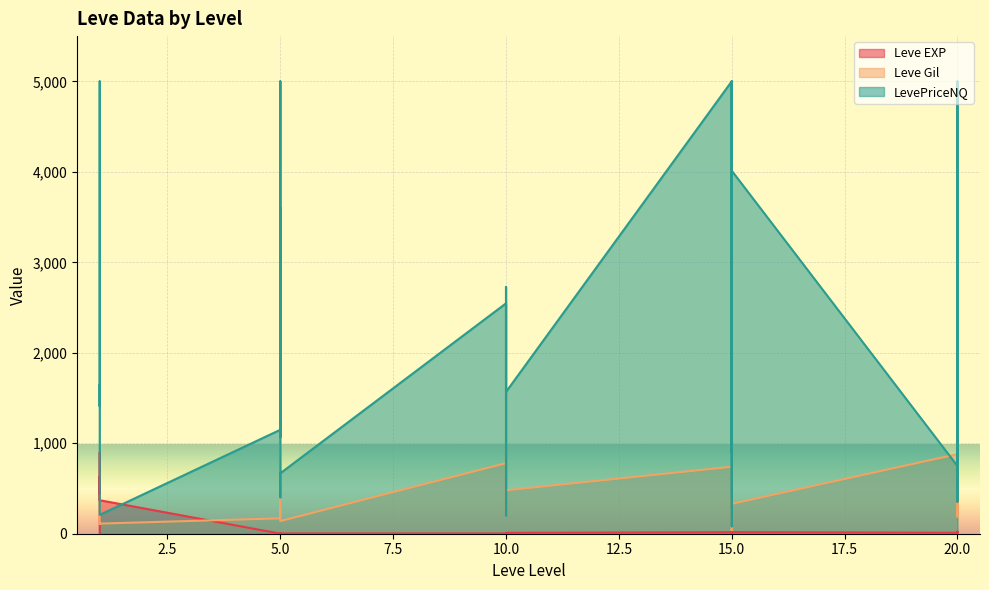

Is it true that Leve EXP equals 18 at 15?

True